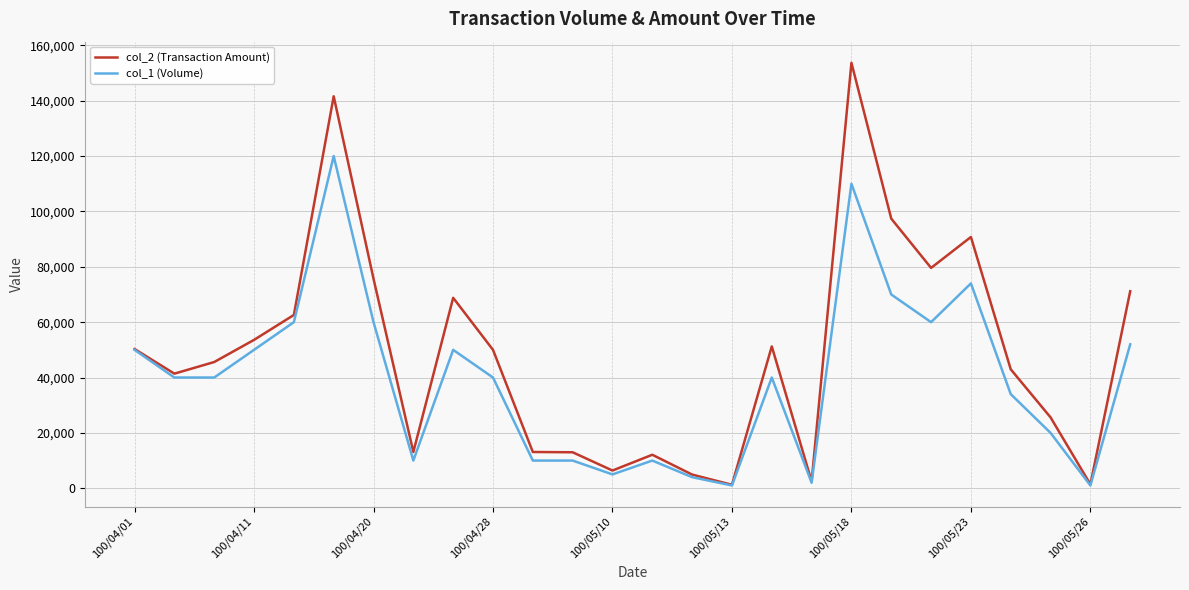

Which series has the largest range (max minus min)?

col_2 (Transaction Amount)